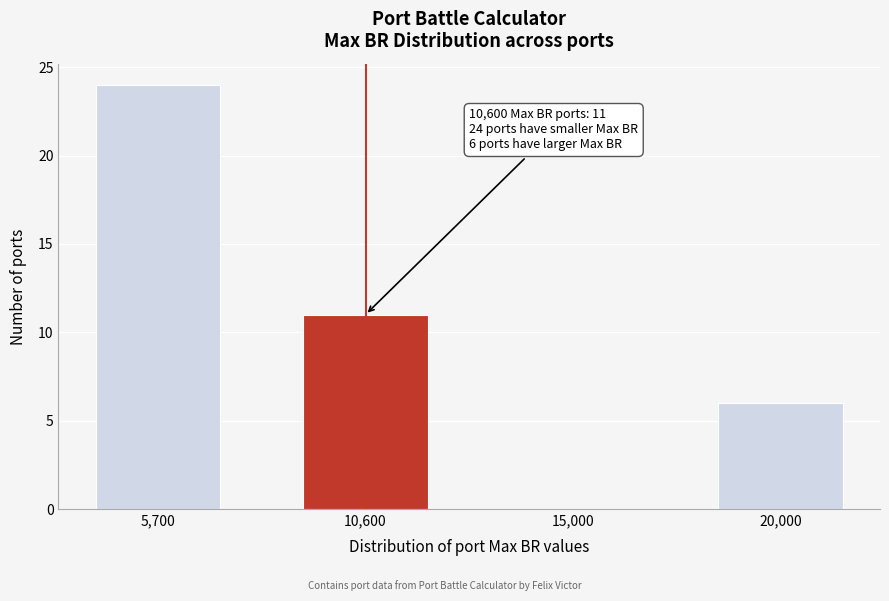

Reading right to left, what are all the values shown in this chart?

20,000=6	15,000=0	10,600=11	5,700=24